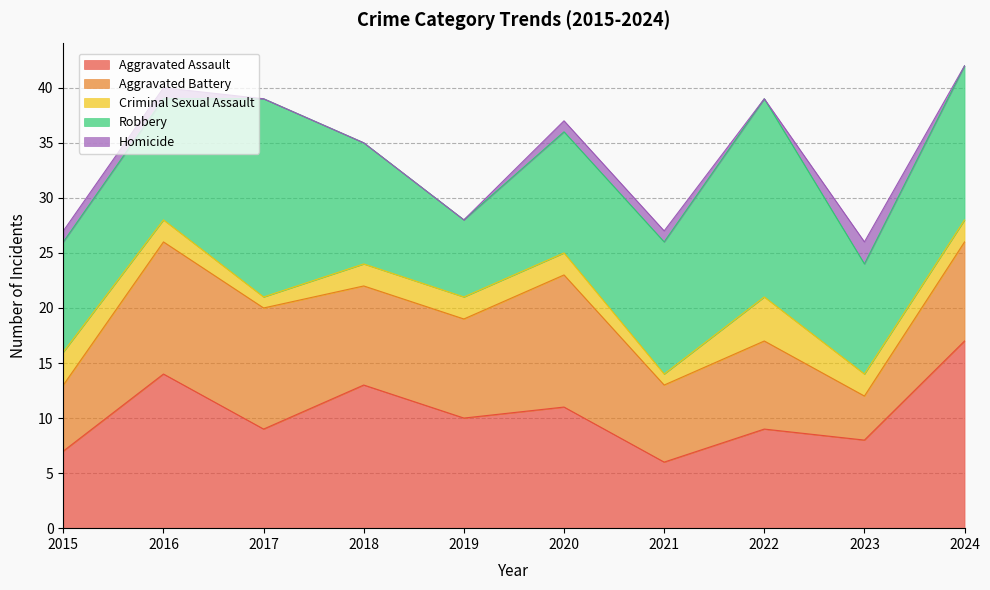

What value does the Criminal Sexual Assault series have at 2015?

3